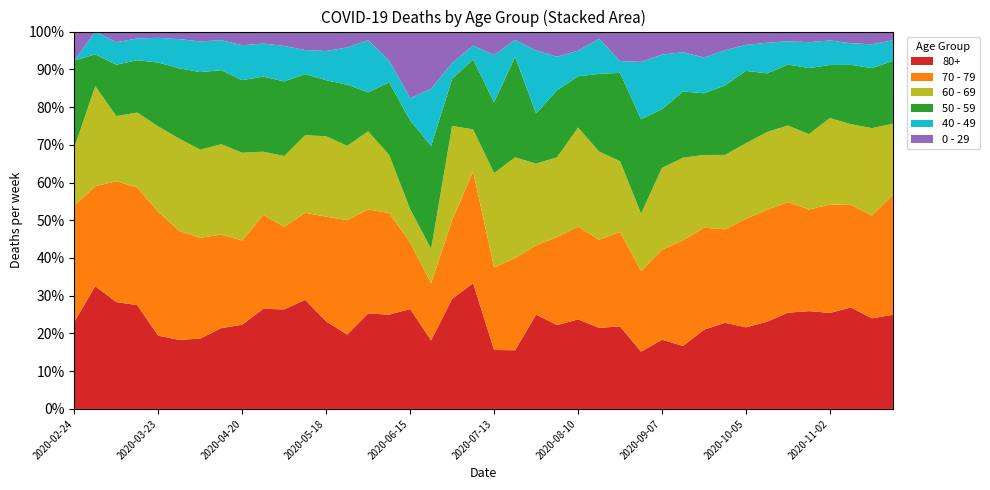

Reading right to left, extract all data points from this chart.

80+: 2020-11-23=273	2020-11-16=305	2020-11-09=390	2020-11-02=411	2020-10-26=477	2020-10-19=458	2020-10-12=342	2020-10-05=239	2020-09-28=176	2020-09-21=122	2020-09-14=61	2020-09-07=33	2020-08-31=17	2020-08-24=14	2020-08-17=23	2020-08-10=28	2020-08-03=20	2020-07-27=15	2020-07-20=7	2020-07-13=5	2020-07-06=9	2020-06-29=7	2020-06-22=6	2020-06-15=9	2020-06-08=13	2020-06-01=22	2020-05-25=28	2020-05-18=36	2020-05-11=59	2020-05-04=76	2020-04-27=100	2020-04-20=123	2020-04-13=178	2020-04-06=255	2020-03-30=385	2020-03-23=544	2020-03-16=377	2020-03-09=100	2020-03-02=27	2020-02-24=3
70 - 79: 2020-11-23=348	2020-11-16=346	2020-11-09=394	2020-11-02=464	2020-10-26=495	2020-10-19=526	2020-10-12=439	2020-10-05=318	2020-09-28=191	2020-09-21=157	2020-09-14=102	2020-09-07=43	2020-08-31=24	2020-08-24=16	2020-08-17=25	2020-08-10=29	2020-08-03=21	2020-07-27=11	2020-07-20=11	2020-07-13=7	2020-07-06=8	2020-06-29=5	2020-06-22=5	2020-06-15=6	2020-06-08=14	2020-06-01=24	2020-05-25=43	2020-05-18=43	2020-05-11=47	2020-05-04=63	2020-04-27=94	2020-04-20=123	2020-04-13=206	2020-04-06=365	2020-03-30=608	2020-03-23=920	2020-03-16=427	2020-03-09=113	2020-03-02=22	2020-02-24=4
60 - 69: 2020-11-23=206	2020-11-16=294	2020-11-09=310	2020-11-02=370	2020-10-26=368	2020-10-19=364	2020-10-12=305	2020-10-05=221	2020-09-28=152	2020-09-21=112	2020-09-14=80	2020-09-07=39	2020-08-31=17	2020-08-24=12	2020-08-17=25	2020-08-10=31	2020-08-03=19	2020-07-27=13	2020-07-20=12	2020-07-13=8	2020-07-06=3	2020-06-29=6	2020-06-22=3	2020-06-15=3	2020-06-08=8	2020-06-01=18	2020-05-25=28	2020-05-18=33	2020-05-11=42	2020-05-04=54	2020-04-27=63	2020-04-20=128	2020-04-13=199	2020-04-06=320	2020-03-30=514	2020-03-23=634	2020-03-16=272	2020-03-09=61	2020-03-02=22	2020-02-24=2
50 - 59: 2020-11-23=182	2020-11-16=202	2020-11-09=228	2020-11-02=227	2020-10-26=322	2020-10-19=290	2020-10-12=230	2020-10-05=212	2020-09-28=142	2020-09-21=95	2020-09-14=64	2020-09-07=28	2020-08-31=28	2020-08-24=15	2020-08-17=22	2020-08-10=16	2020-08-03=16	2020-07-27=8	2020-07-20=12	2020-07-13=6	2020-07-06=5	2020-06-29=3	2020-06-22=9	2020-06-15=8	2020-06-08=10	2020-06-01=9	2020-05-25=23	2020-05-18=23	2020-05-11=33	2020-05-04=57	2020-04-27=75	2020-04-20=106	2020-04-13=163	2020-04-06=281	2020-03-30=392	2020-03-23=475	2020-03-16=190	2020-03-09=48	2020-03-02=7	2020-02-24=3
40 - 49: 2020-11-23=60	2020-11-16=80	2020-11-09=83	2020-11-02=105	2020-10-26=126	2020-10-19=111	2020-10-12=120	2020-10-05=76	2020-09-28=72	2020-09-21=55	2020-09-14=38	2020-09-07=26	2020-08-31=17	2020-08-24=2	2020-08-17=10	2020-08-10=8	2020-08-03=8	2020-07-27=10	2020-07-20=2	2020-07-13=4	2020-07-06=1	2020-06-29=1	2020-06-22=5	2020-06-15=2	2020-06-08=3	2020-06-01=12	2020-05-25=14	2020-05-18=12	2020-05-11=13	2020-05-04=27	2020-04-27=33	2020-04-20=51	2020-04-13=66	2020-04-06=111	2020-03-30=163	2020-03-23=183	2020-03-16=79	2020-03-09=21	2020-03-02=5	2020-02-24=0
0 - 29: 2020-11-23=25	2020-11-16=43	2020-11-09=45	2020-11-02=38	2020-10-26=52	2020-10-19=46	2020-10-12=44	2020-10-05=39	2020-09-28=38	2020-09-21=40	2020-09-14=20	2020-09-07=11	2020-08-31=9	2020-08-24=5	2020-08-17=2	2020-08-10=6	2020-08-03=6	2020-07-27=3	2020-07-20=1	2020-07-13=2	2020-07-06=1	2020-06-29=2	2020-06-22=5	2020-06-15=6	2020-06-08=4	2020-06-01=2	2020-05-25=6	2020-05-18=8	2020-05-11=10	2020-05-04=11	2020-04-27=12	2020-04-20=20	2020-04-13=19	2020-04-06=36	2020-03-30=42	2020-03-23=47	2020-03-16=25	2020-03-09=10	2020-03-02=0	2020-02-24=1